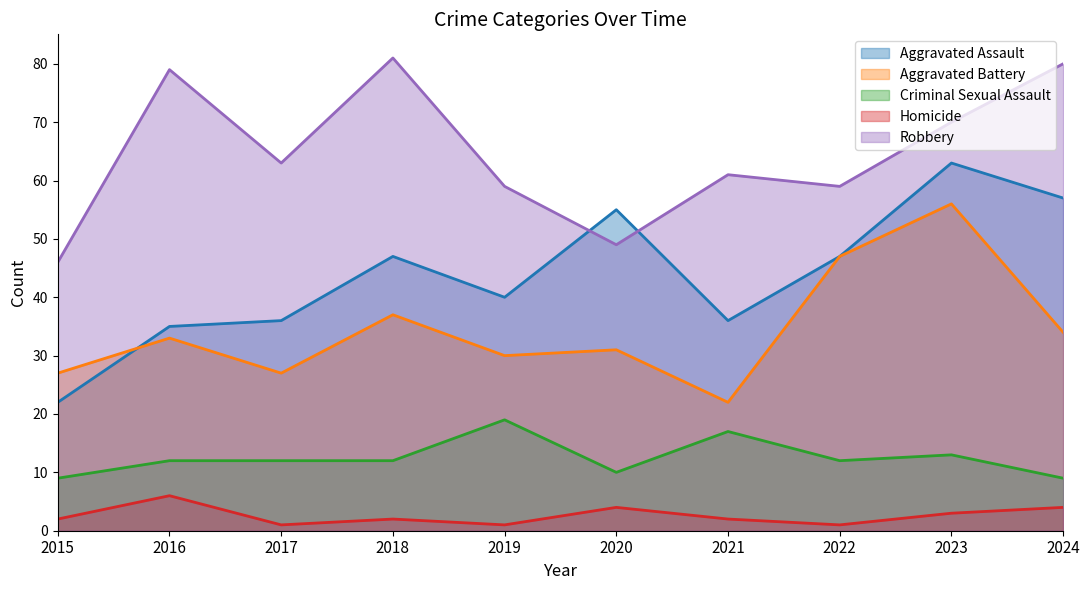

What is the value of the Aggravated Assault point at the 9th from the left?

63